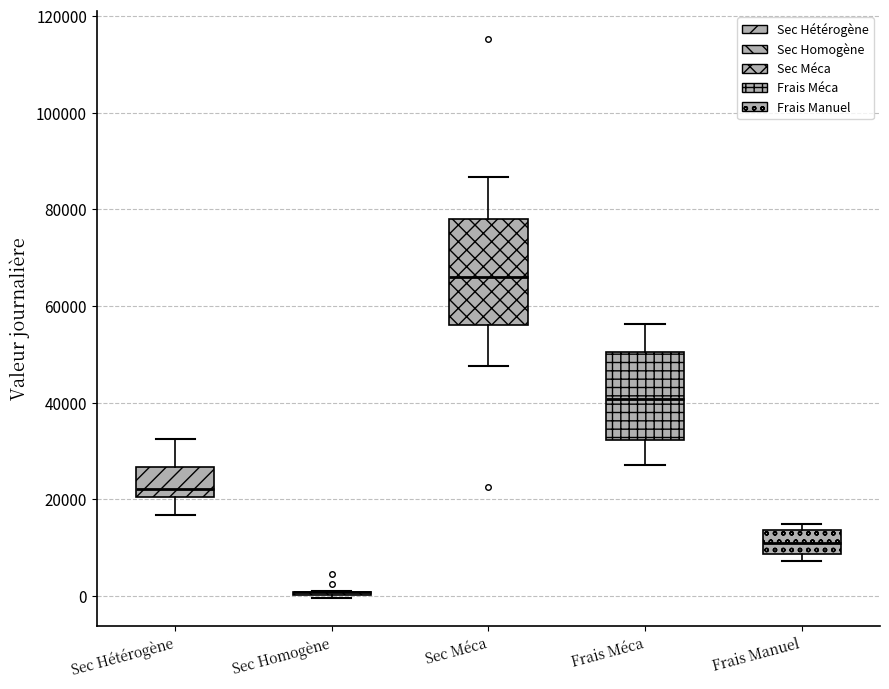

Reading left to right, read every box against the y-axis: the position of its median line, the range the box covers, and the ends of its whiskers. The values are not printed on the chart, so give them approximately, as read against the axis.

Sec Hétérogène: median 22000, box 20000 to 26000, whiskers 16000 to 32000
Sec Homogène: box collapsed to a line at 0, whiskers 0 to 2000
Sec Méca: median 66000, box 56000 to 78000, whiskers 48000 to 86000
Frais Méca: median 40000, box 32000 to 50000, whiskers 28000 to 56000
Frais Manuel: median 10000, box 8000 to 14000, whiskers 8000 (just below the box's lower edge) to 16000